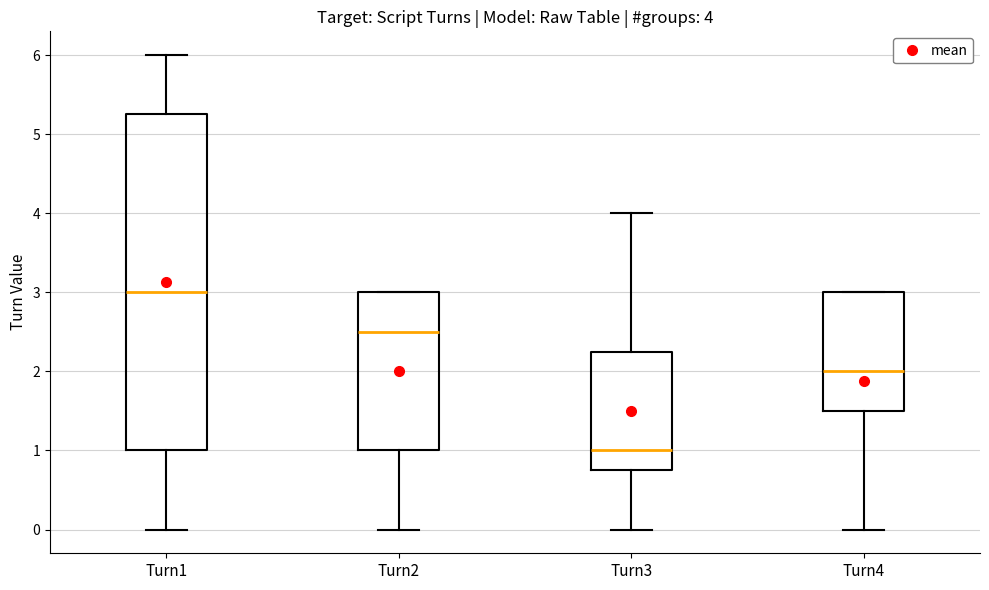

Which box is the tallest, from its lower edge to its upper edge?

Turn1